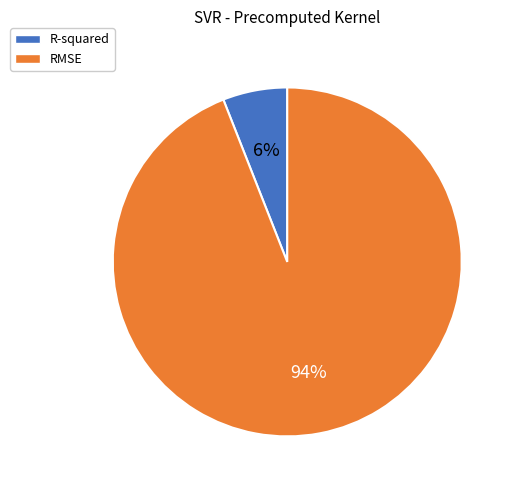

Do RMSE and R-squared together represent more than half of the pie?

Yes